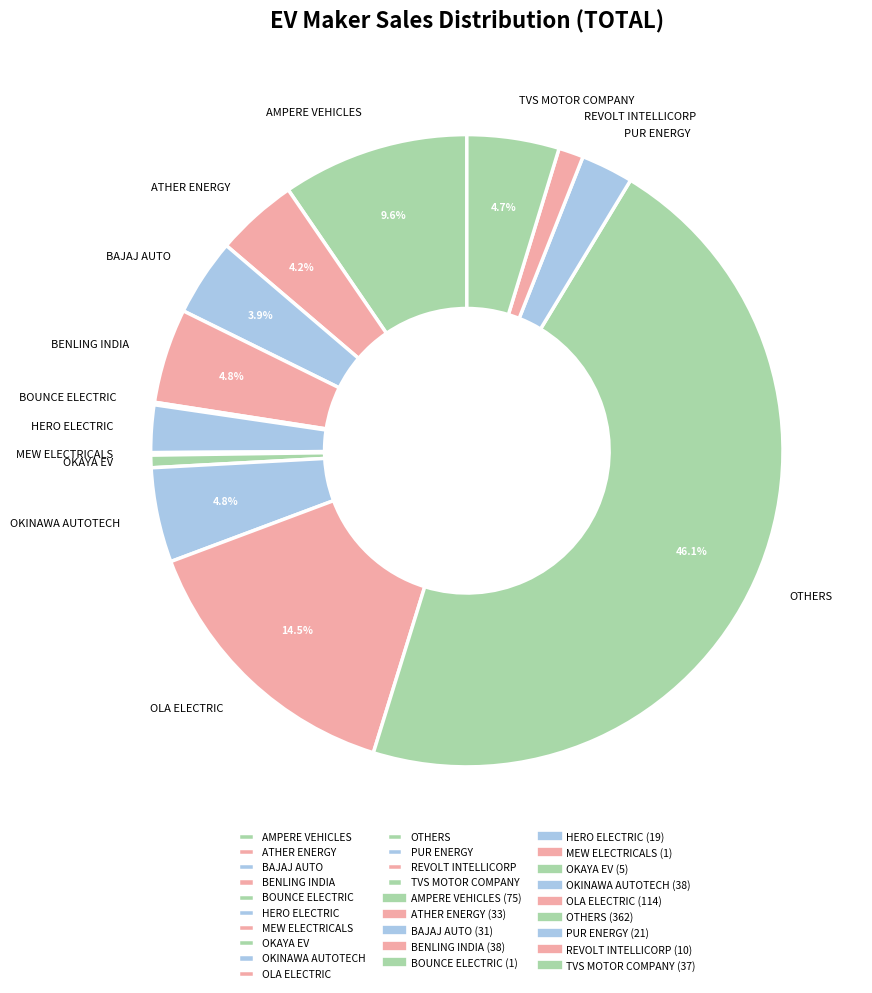

What percentage do AMPERE VEHICLES and OKINAWA AUTOTECH together represent?

14.4%